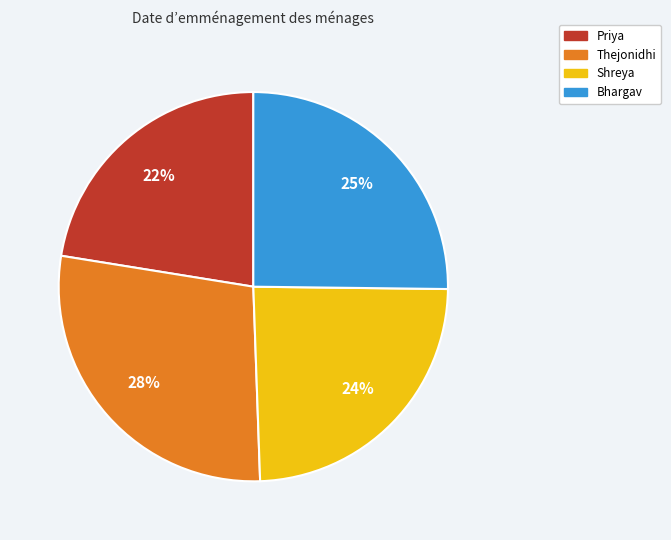

To the nearest percent, what percentage of the pie is Priya?

22%